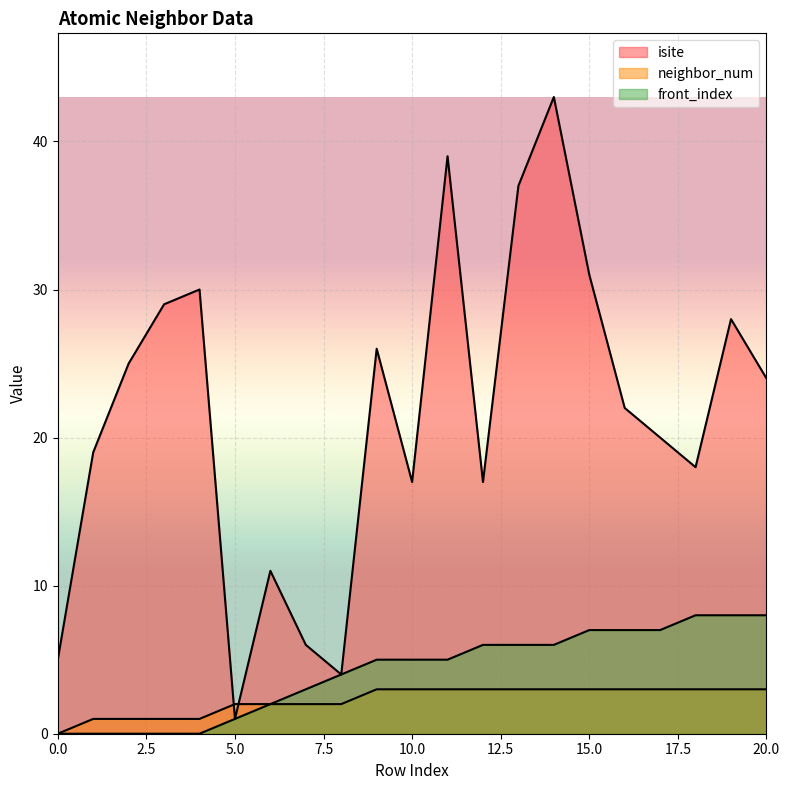

True or false: isite and front_index cross at least once.

False